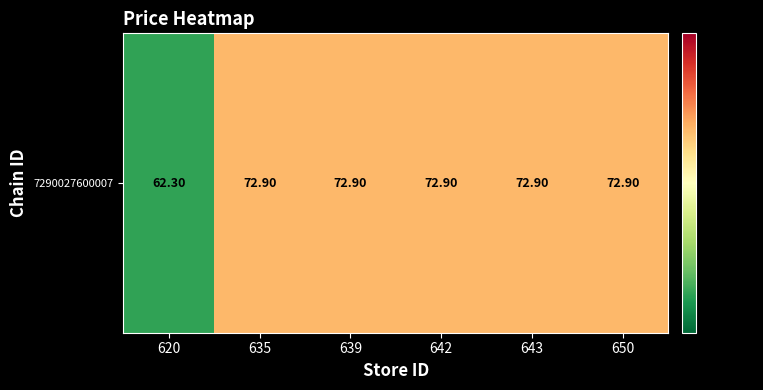

What is the maximum value shown in the chart?

72.9